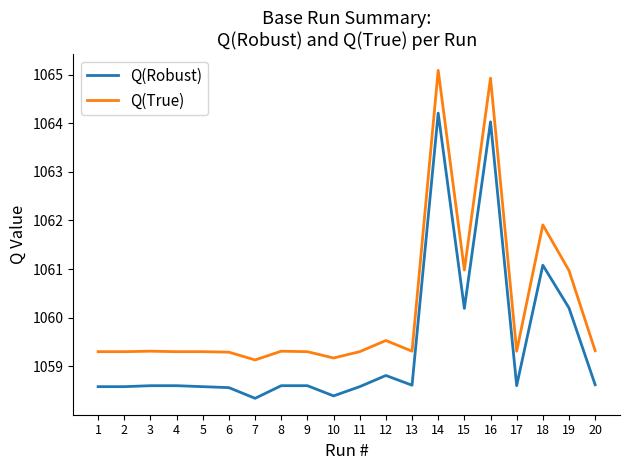

At which label is Q(Robust) closest to 1061?

18